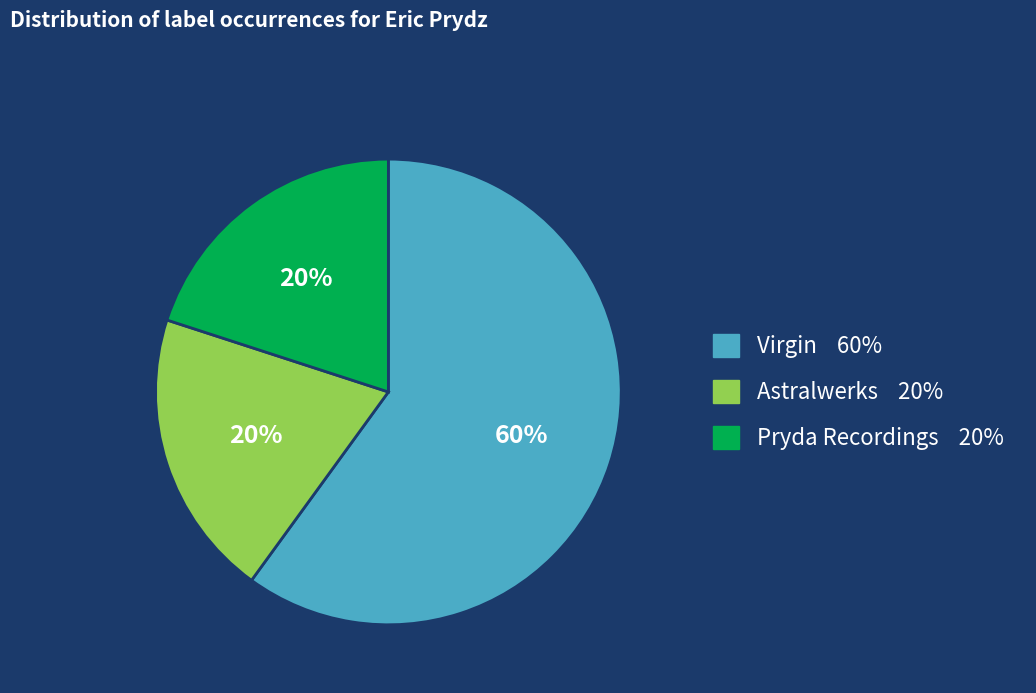

Does any single category account for the majority?

Yes